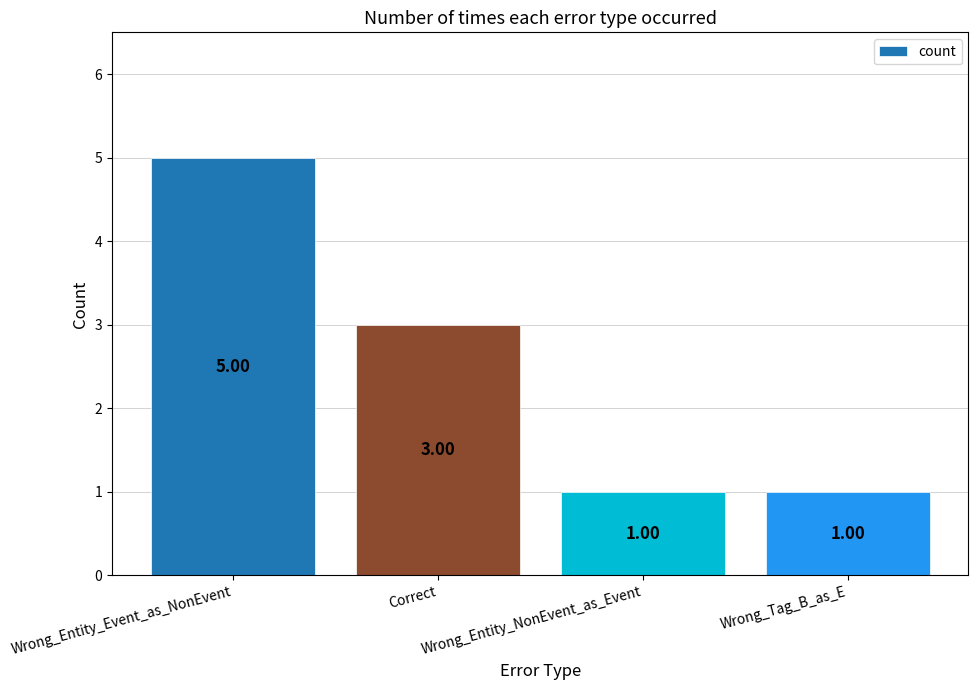

Which label corresponds to the largest value in the chart?

Wrong_Entity_Event_as_NonEvent